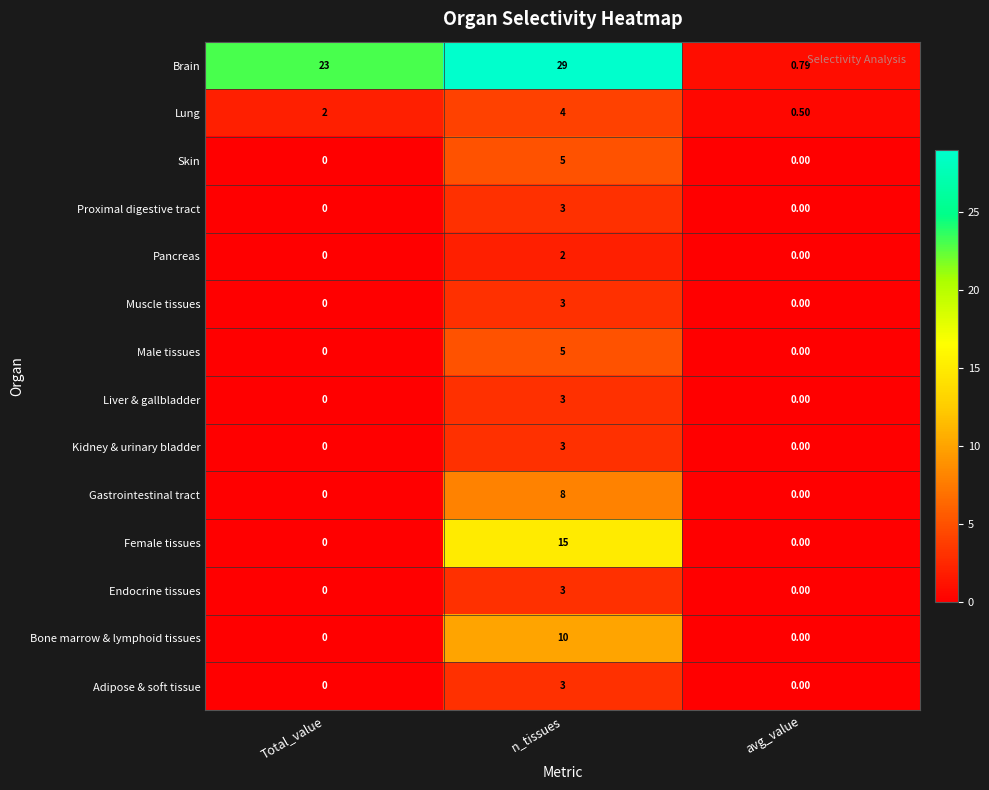

What is the difference between the highest and lowest values at Total_value?

23.0